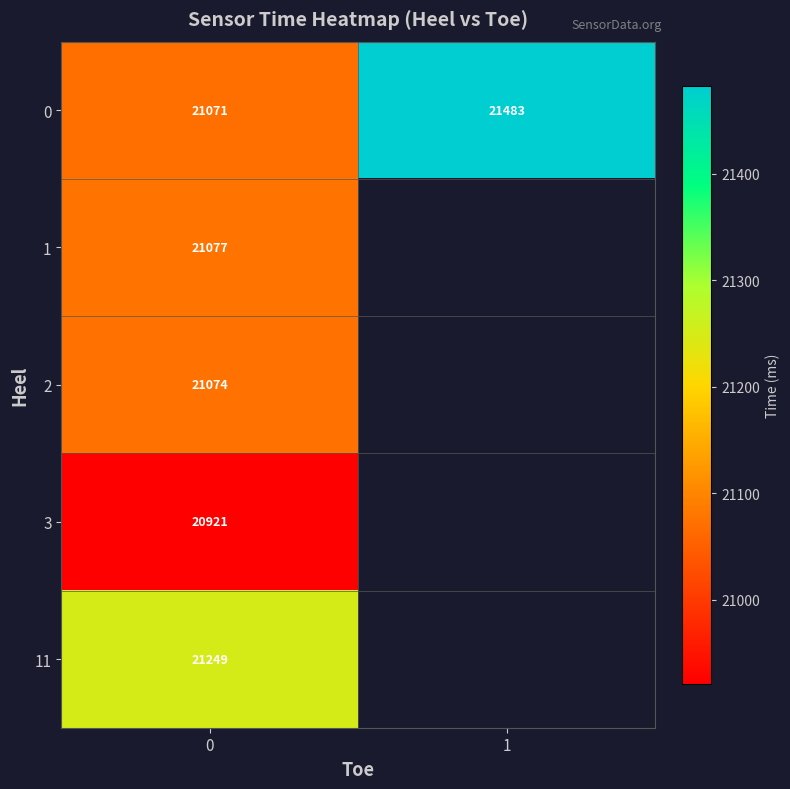

Rank the series by their maximum value, from highest to lowest.

0, 11, 1, 2, 3